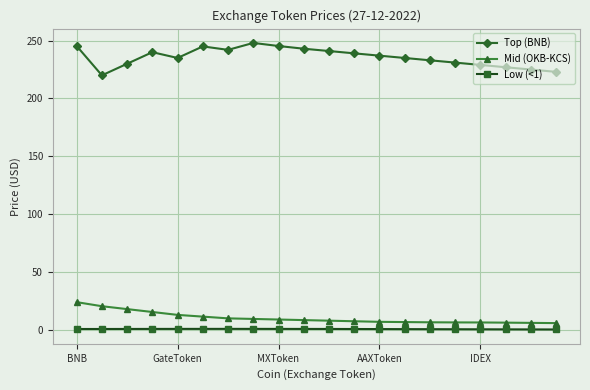

Rank the series by their maximum value, from highest to lowest.

Top (BNB), Mid (OKB-KCS), Low (<1)